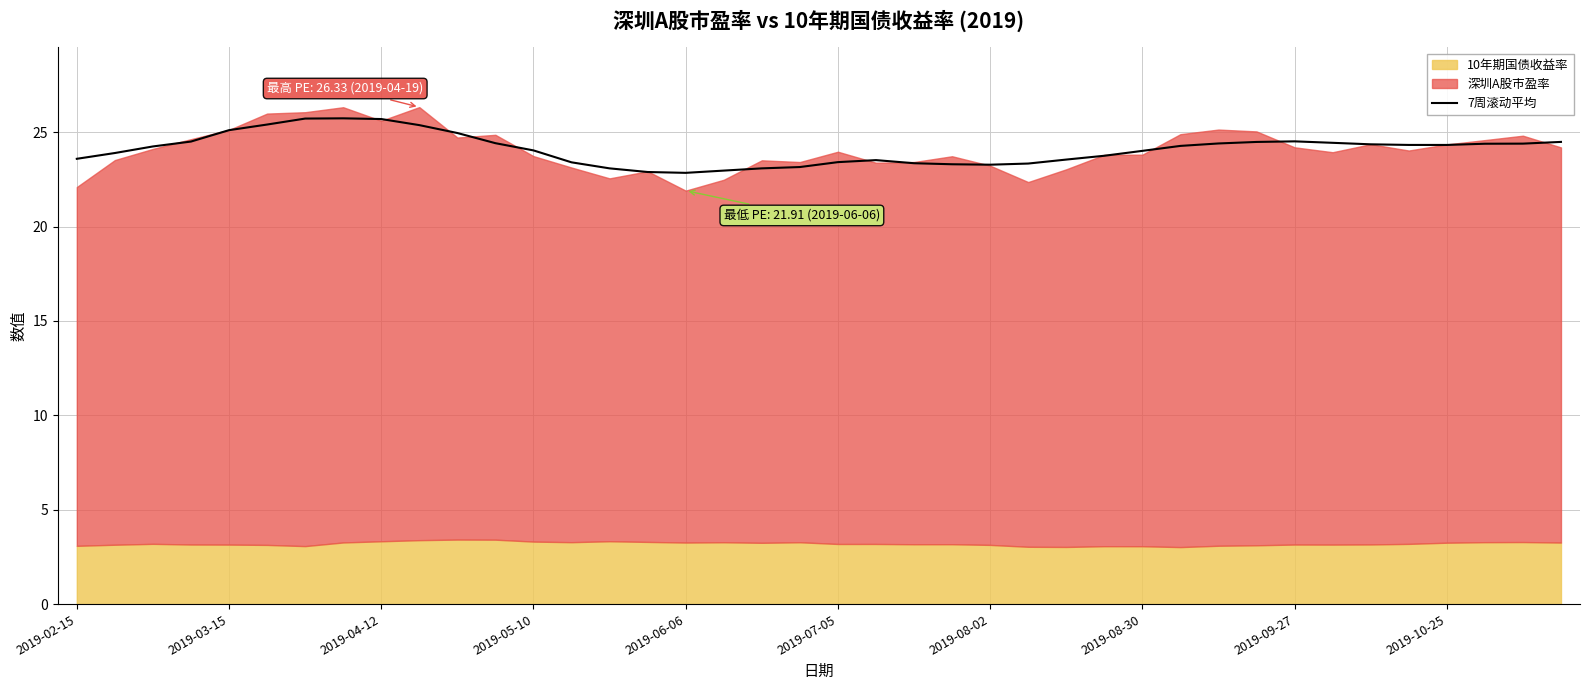

How many values exceed 24?

23